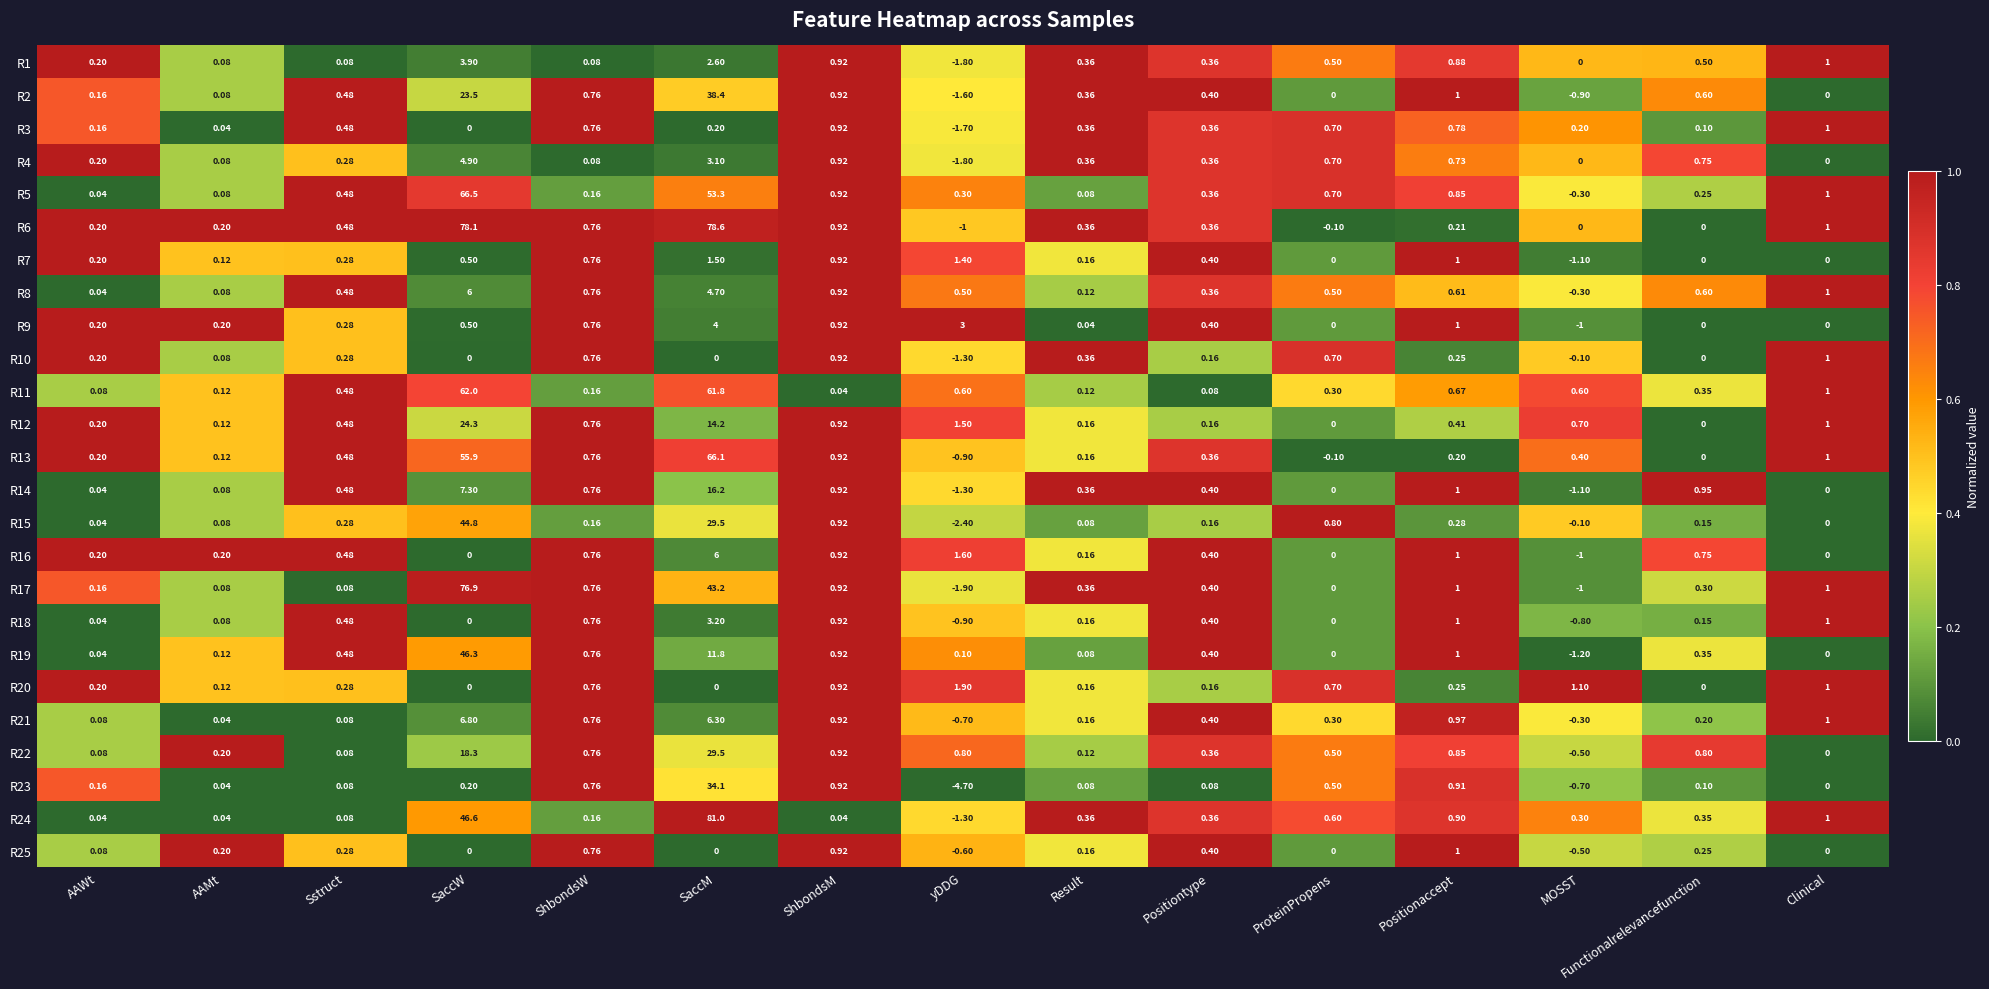

Count the number of data series in this chart.

25